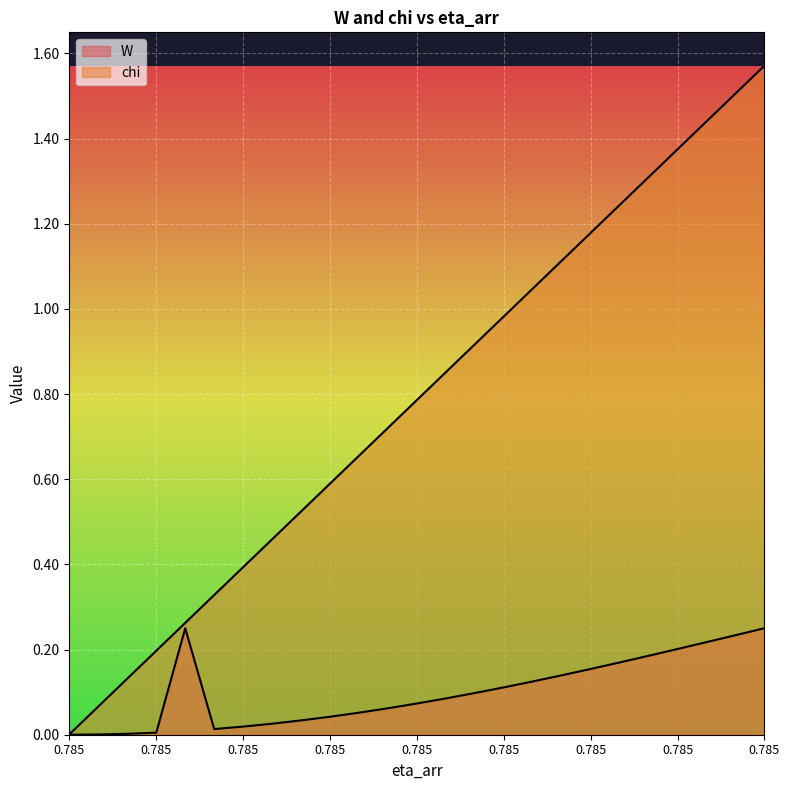

How many lines are shown in the chart?

2